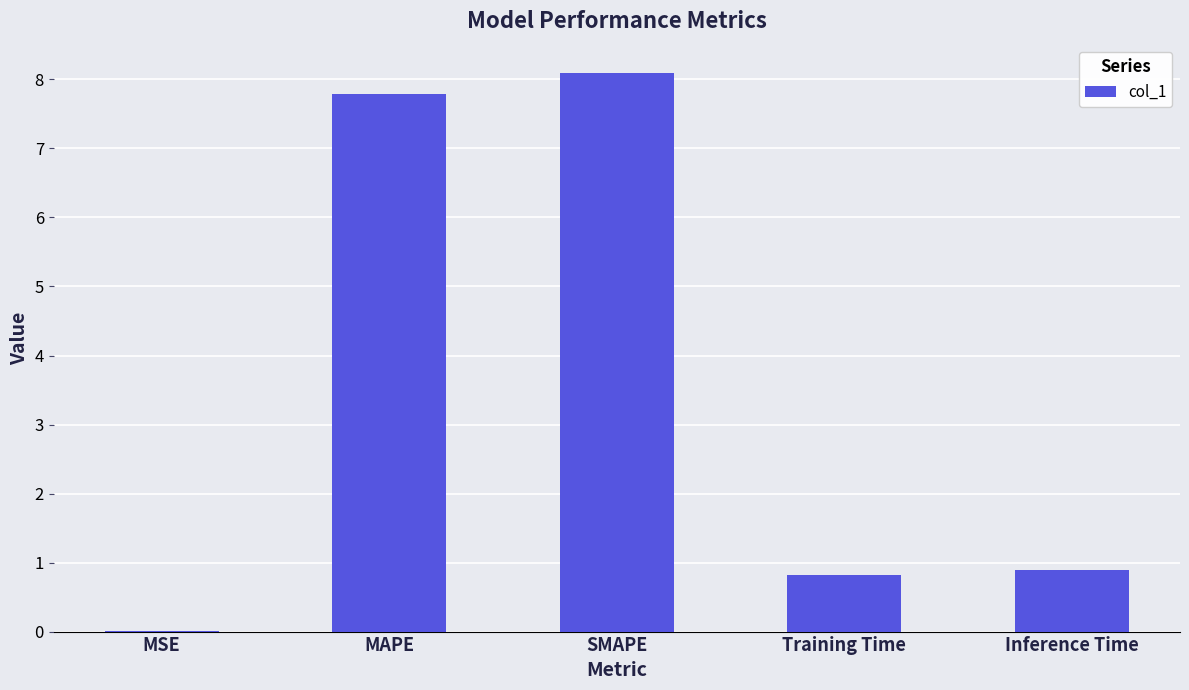

What is the sum of all values?

17.6